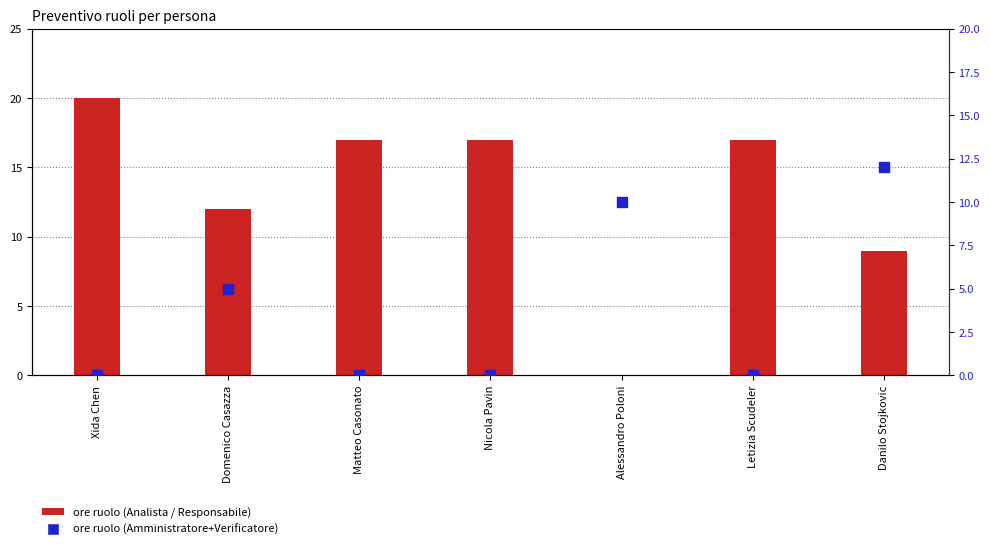

Which series reaches the maximum Y coordinate?

Analista